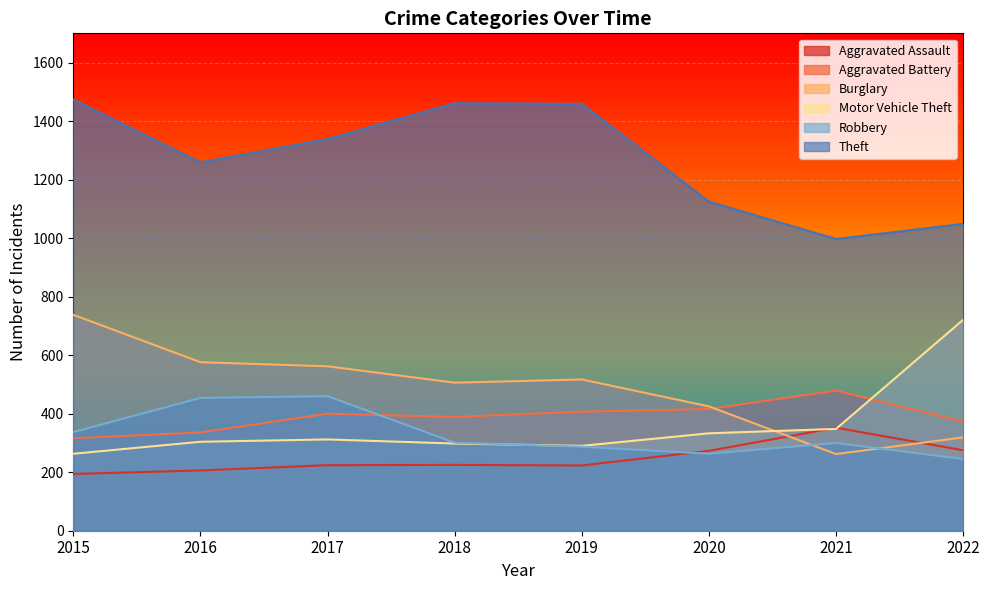

What is the difference between the maximum and second lowest values in the Aggravated Assault series?

146